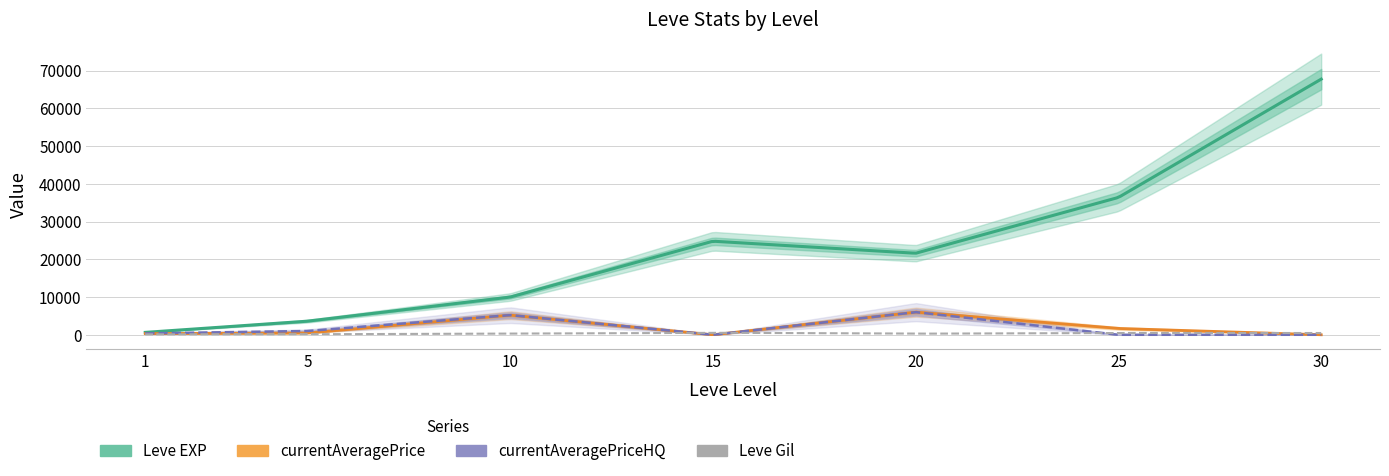

What is the spread (max minus min) of values at 25?

36390.0